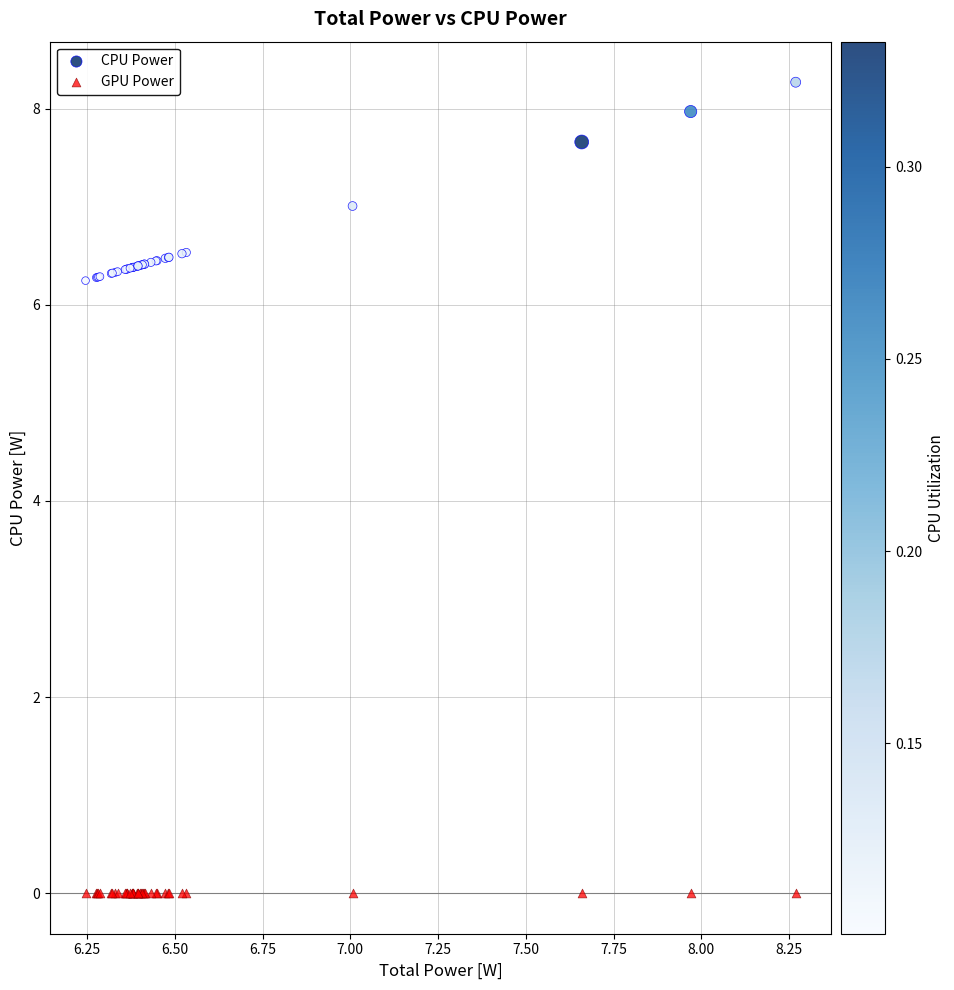

Which series contains the lowest Y value?

GPU Power